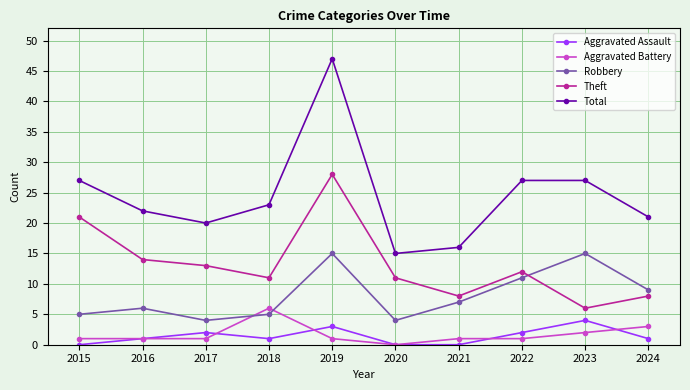

Where is the first local maximum for Robbery?

2016